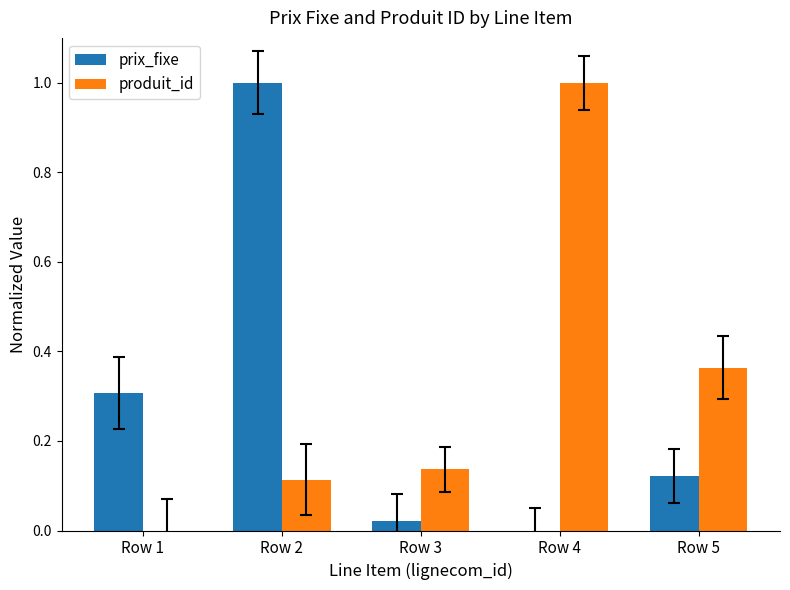

What is the sum of the prix_fixe values at Row 1 and Row 3?

0.3